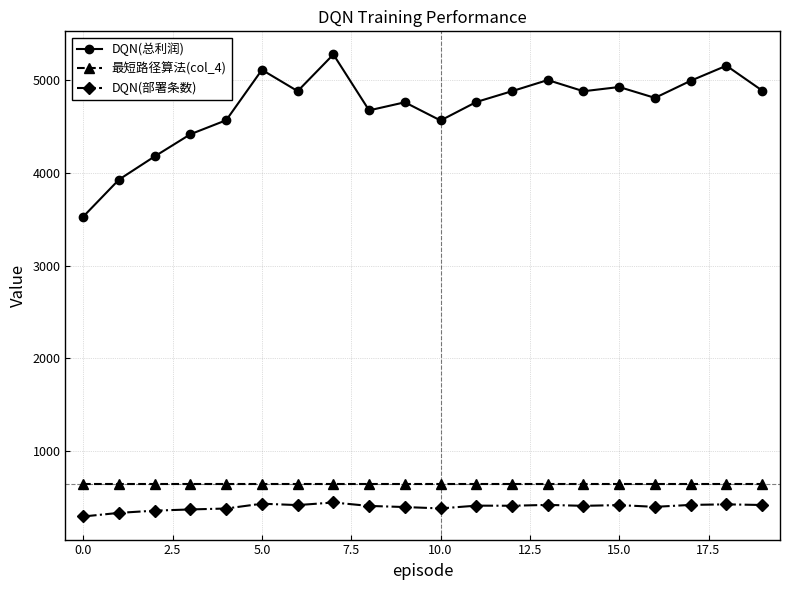

What is the average value of the DQN(总利润) series?

4711.7